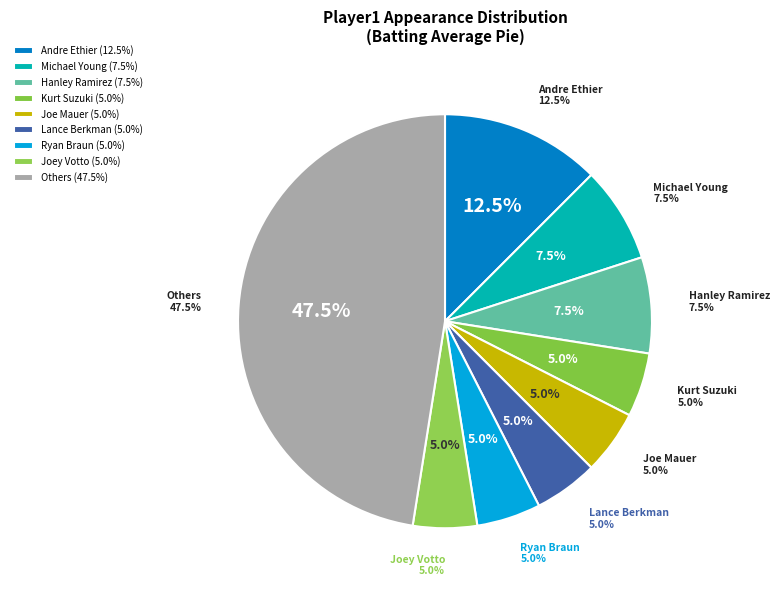

True or false: 22 accounts for 14% of the total.

False